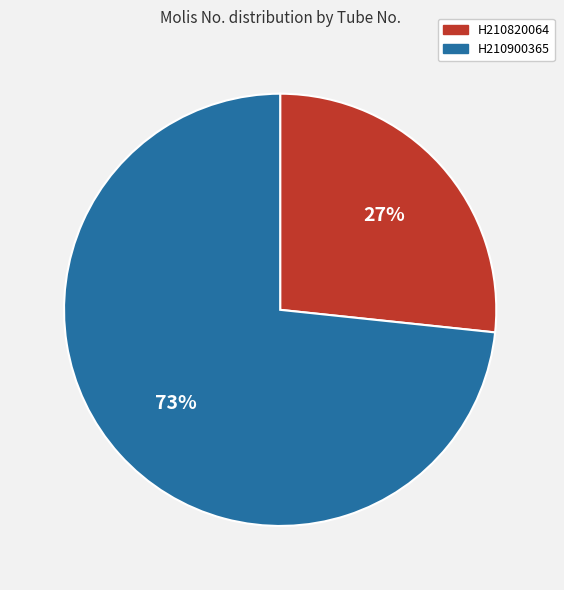

To the nearest percent, what is the average slice percentage?

50%